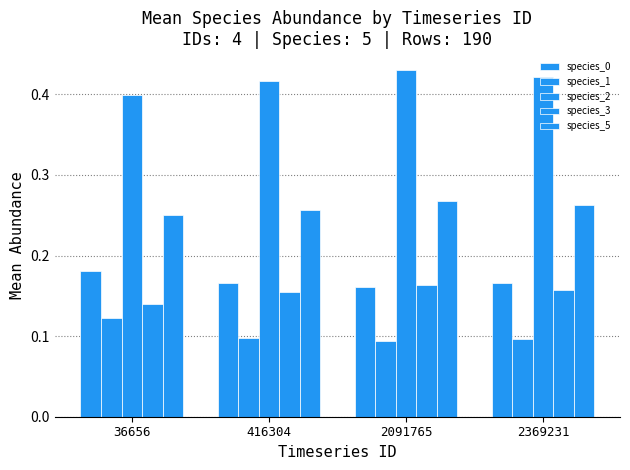

What is the maximum value for species_1?

0.1